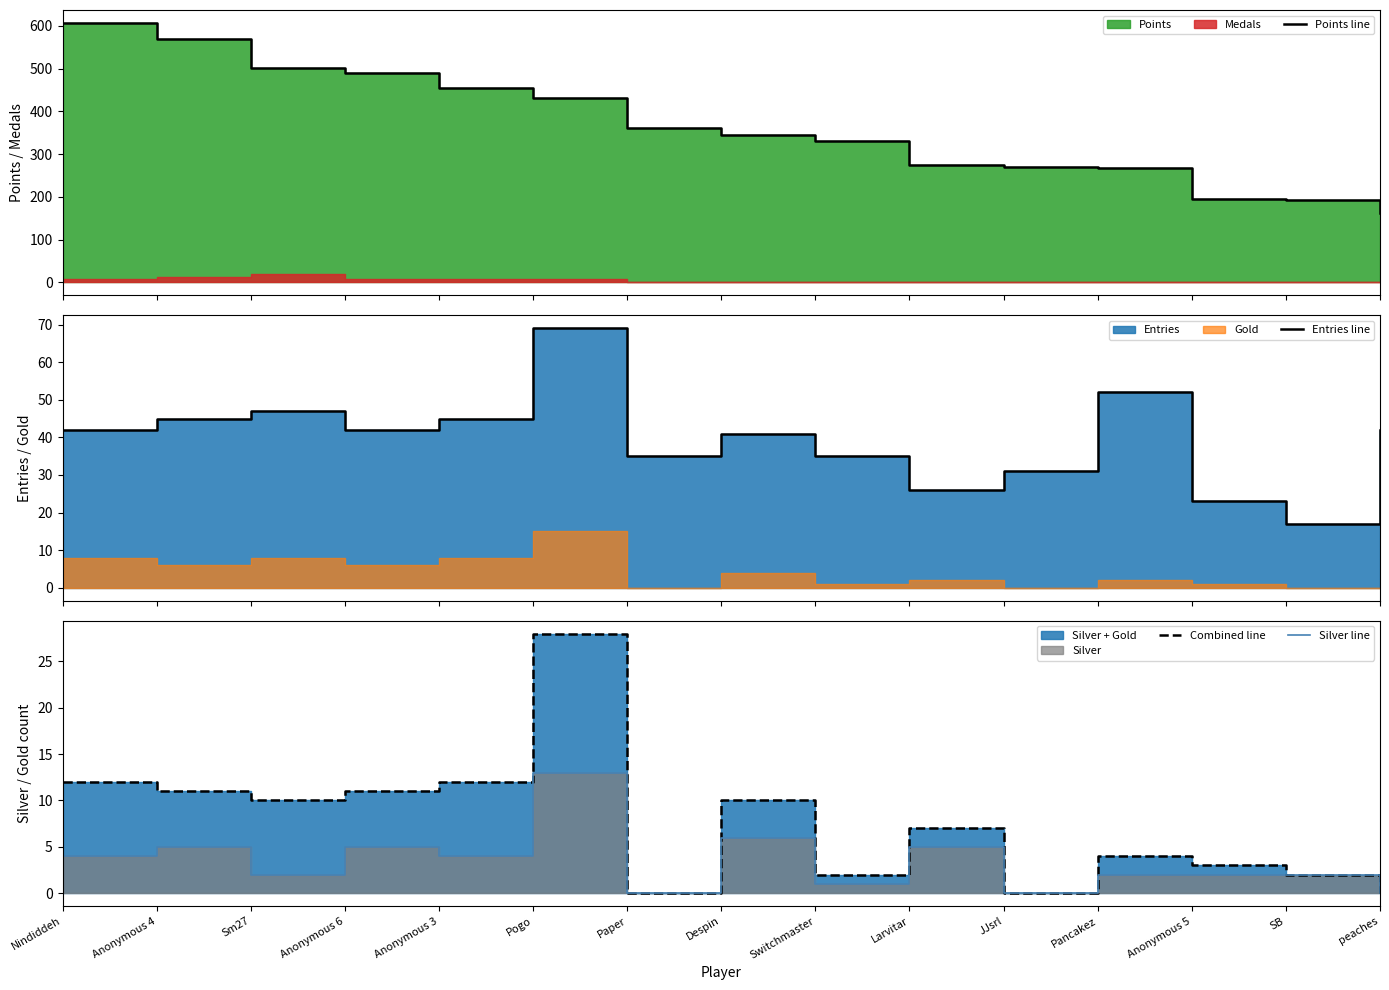

Reading right to left, extract all data points from this chart.

Points line: peaches=163	SB=194	Anonymous 5=195	Pancakez=267	JJsrl=271	Larvitar=274	Switchmaster=332	Despin=346	Paper=362	Pogo=431	Anonymous 3=456	Anonymous 6=489	Sm27=501	Anonymous 4=570	Nindiddeh=607
Entries line: peaches=42	SB=17	Anonymous 5=23	Pancakez=52	JJsrl=31	Larvitar=26	Switchmaster=35	Despin=41	Paper=35	Pogo=69	Anonymous 3=45	Anonymous 6=42	Sm27=47	Anonymous 4=45	Nindiddeh=42
Combined line: peaches=0	SB=2	Anonymous 5=3	Pancakez=4	JJsrl=0	Larvitar=7	Switchmaster=2	Despin=10	Paper=0	Pogo=28	Anonymous 3=12	Anonymous 6=11	Sm27=10	Anonymous 4=11	Nindiddeh=12
Silver line: peaches=0	SB=2	Anonymous 5=2	Pancakez=2	JJsrl=0	Larvitar=5	Switchmaster=1	Despin=6	Paper=0	Pogo=13	Anonymous 3=4	Anonymous 6=5	Sm27=2	Anonymous 4=5	Nindiddeh=4